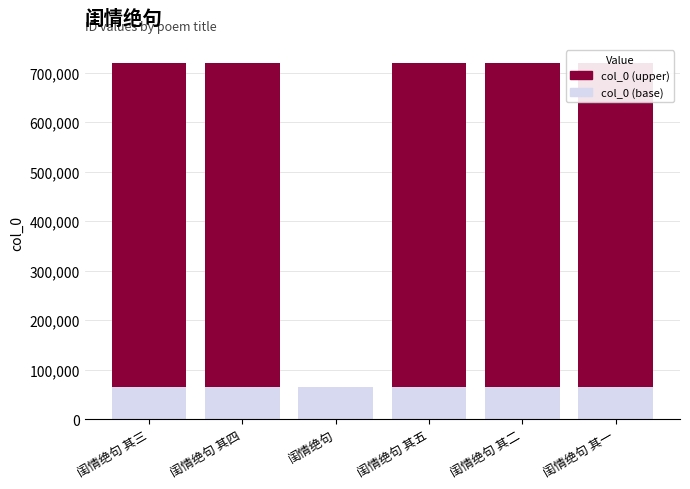

How many data points does each series have?

6